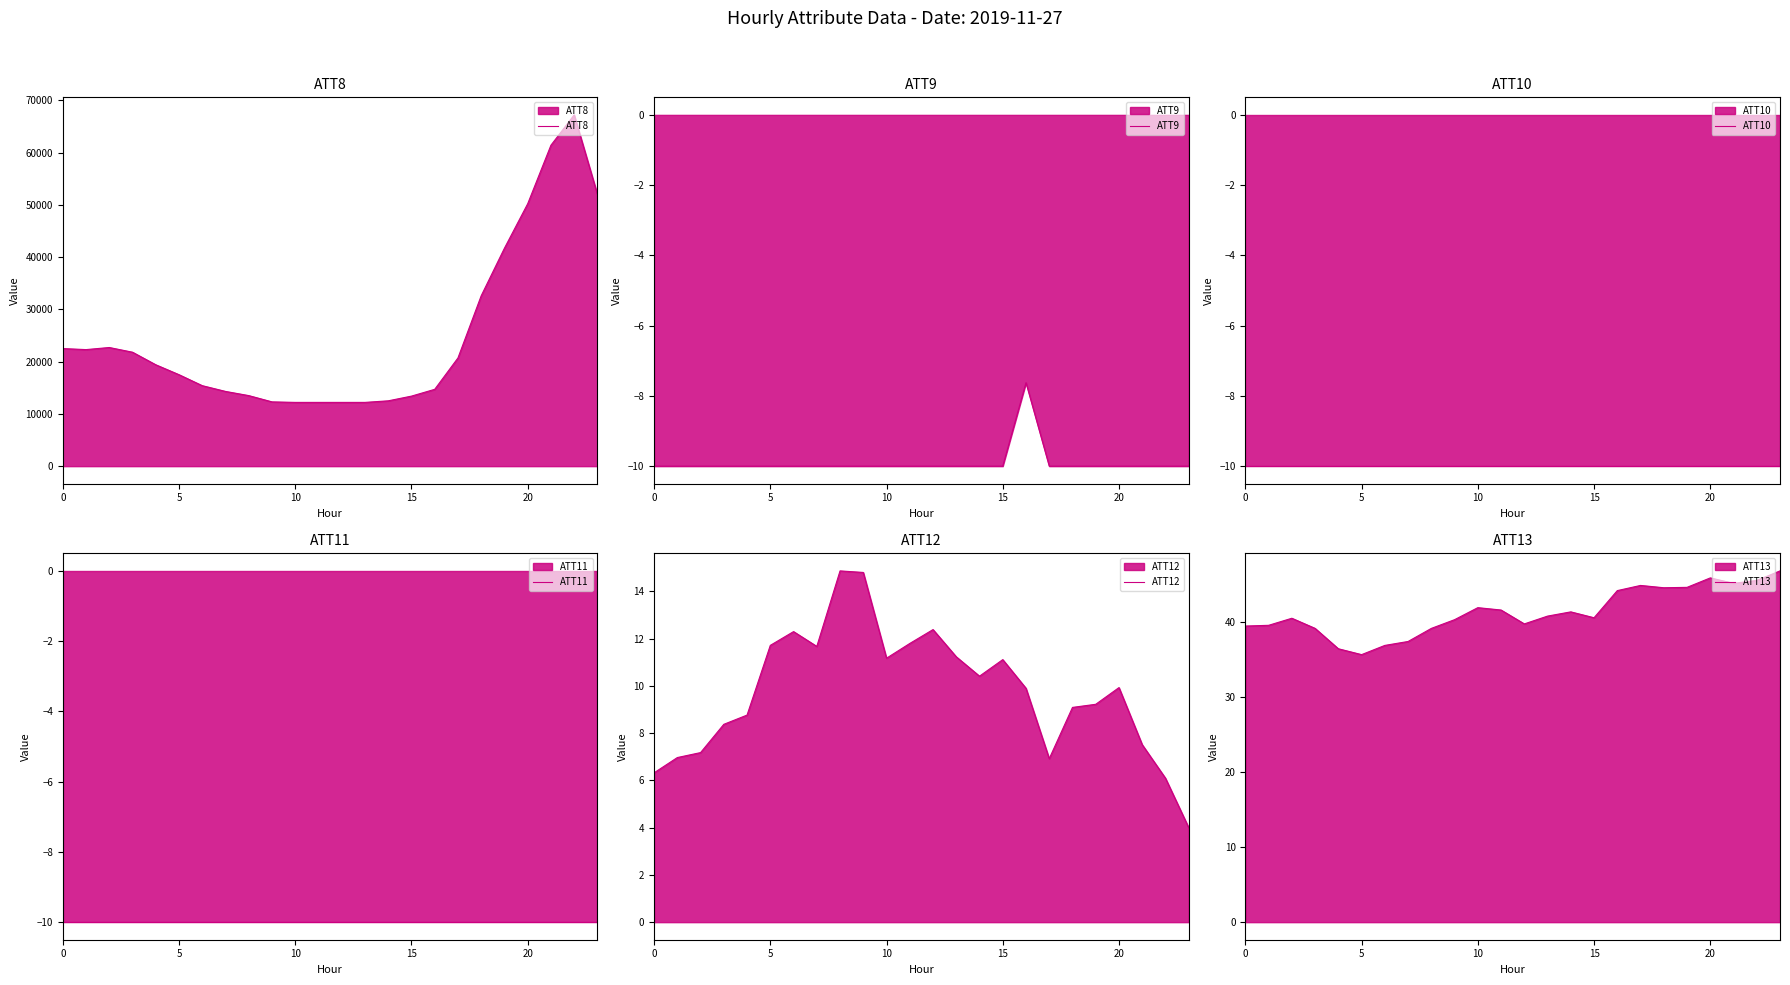

Does the chart have visible grid lines?

No